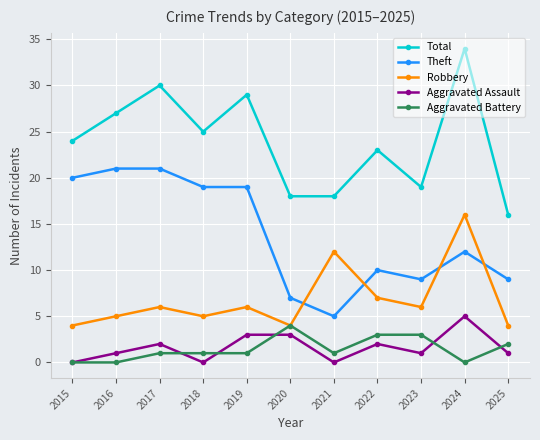

At which category does Total reach its first local valley?

2018